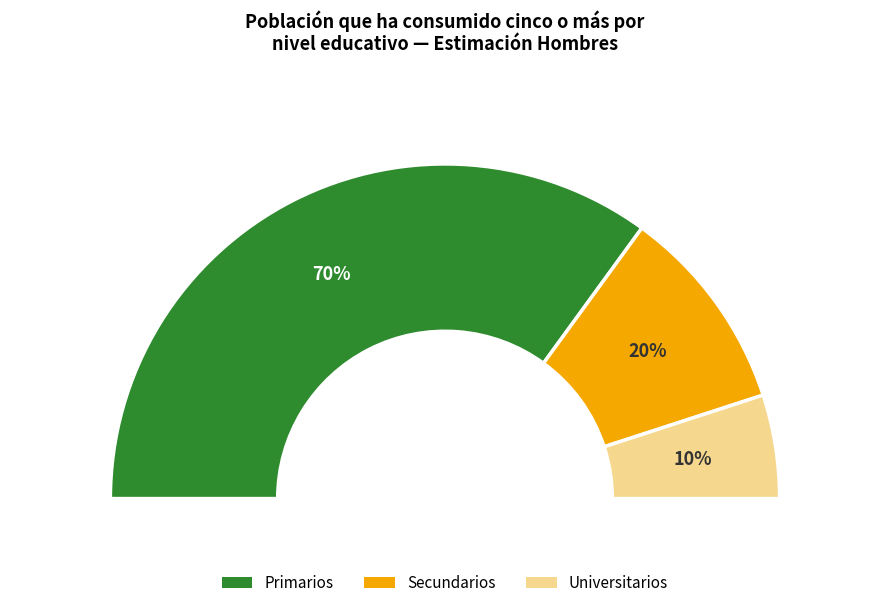

Count the number of slices in the pie.

4